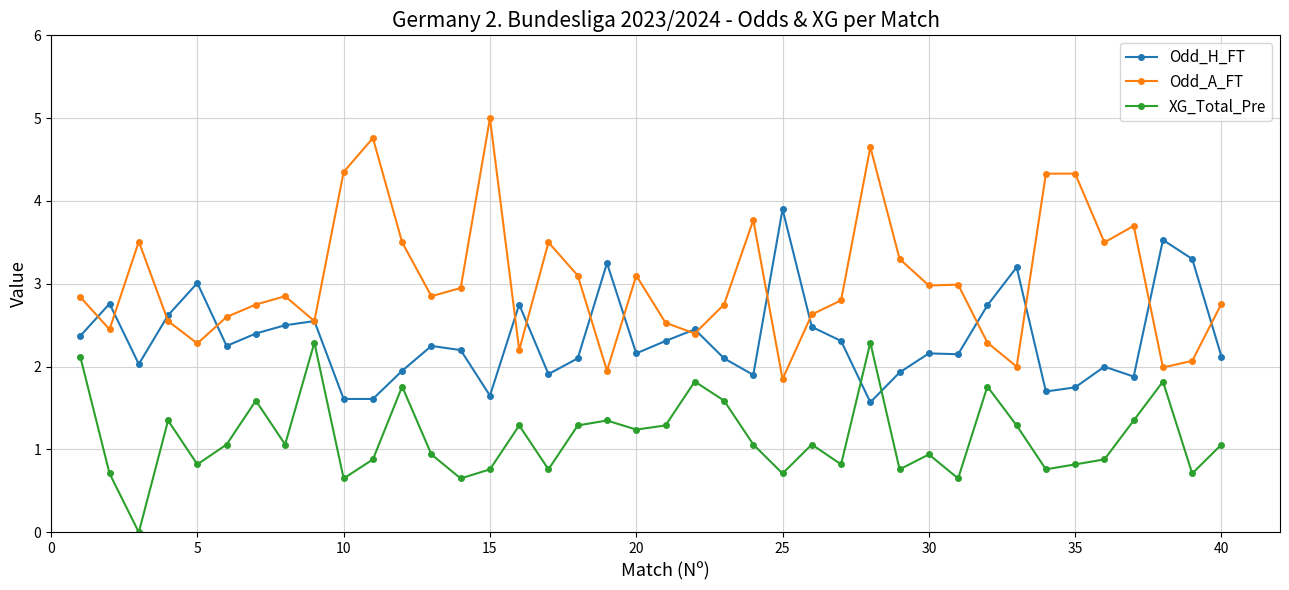

What is the highest value of the Odd_H_FT series?

3.9